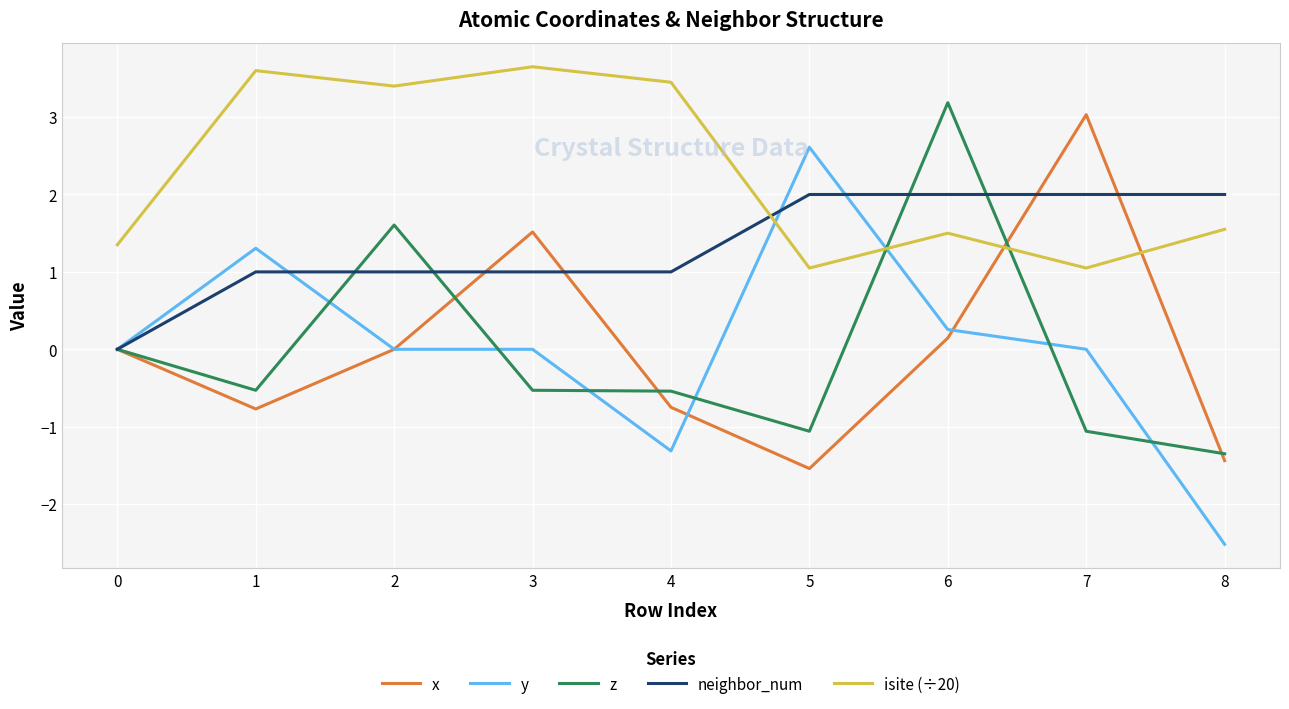

The isite (÷20) series shows 5.8 at 2. True or false?

False